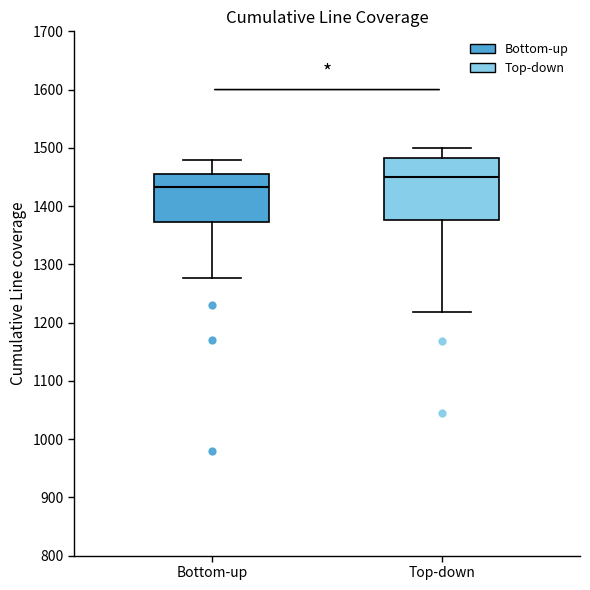

Which box has the lowest median line?

Bottom-up